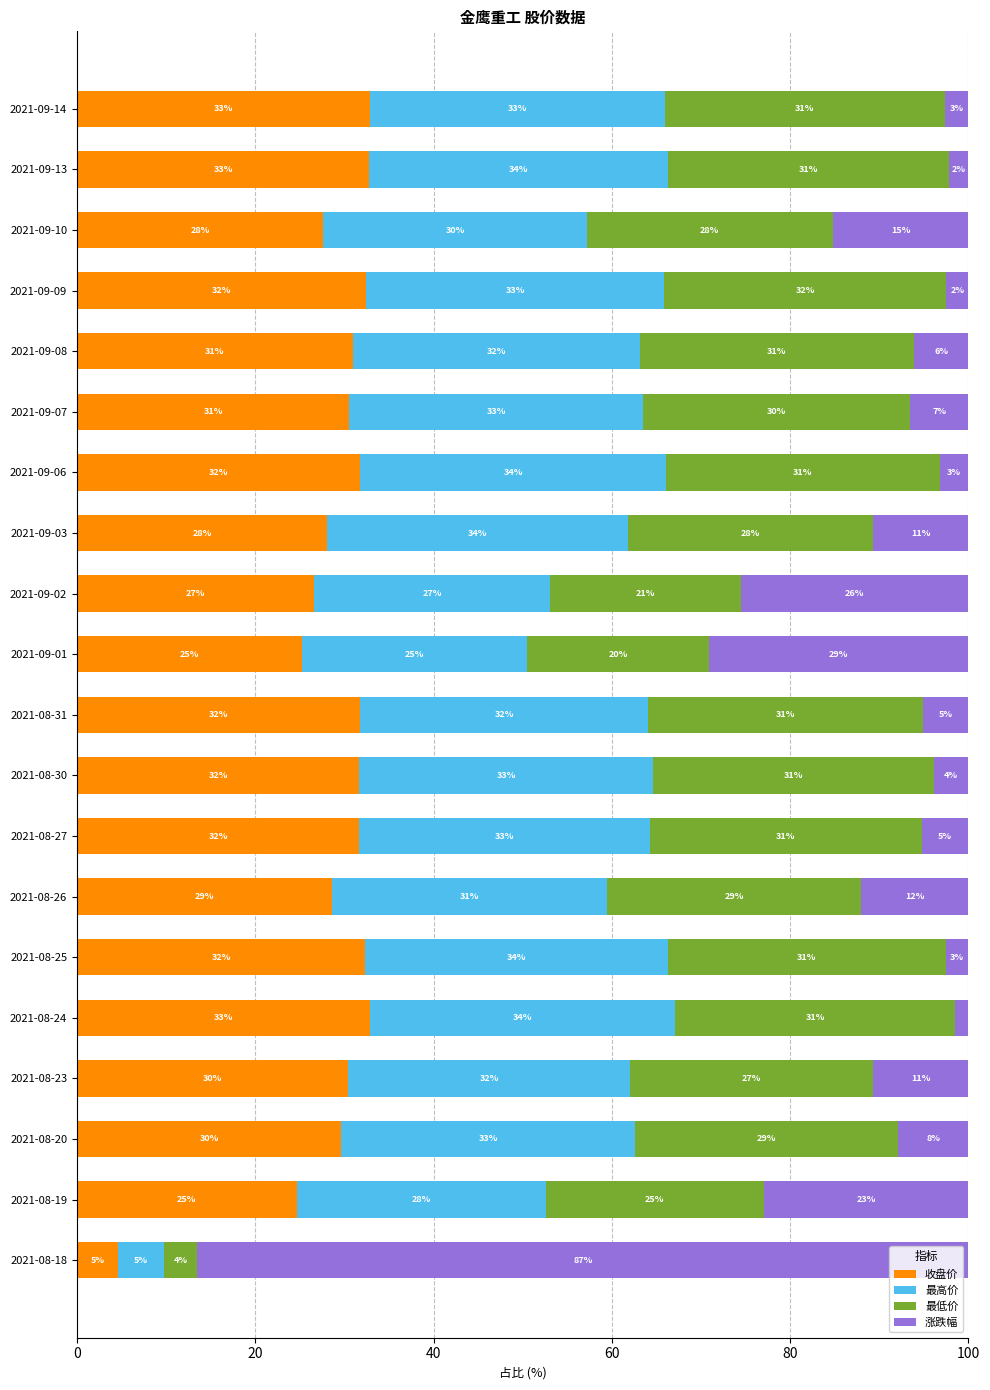

The 收盘价 series shows 31.6 at 2021-08-27. True or false?

True